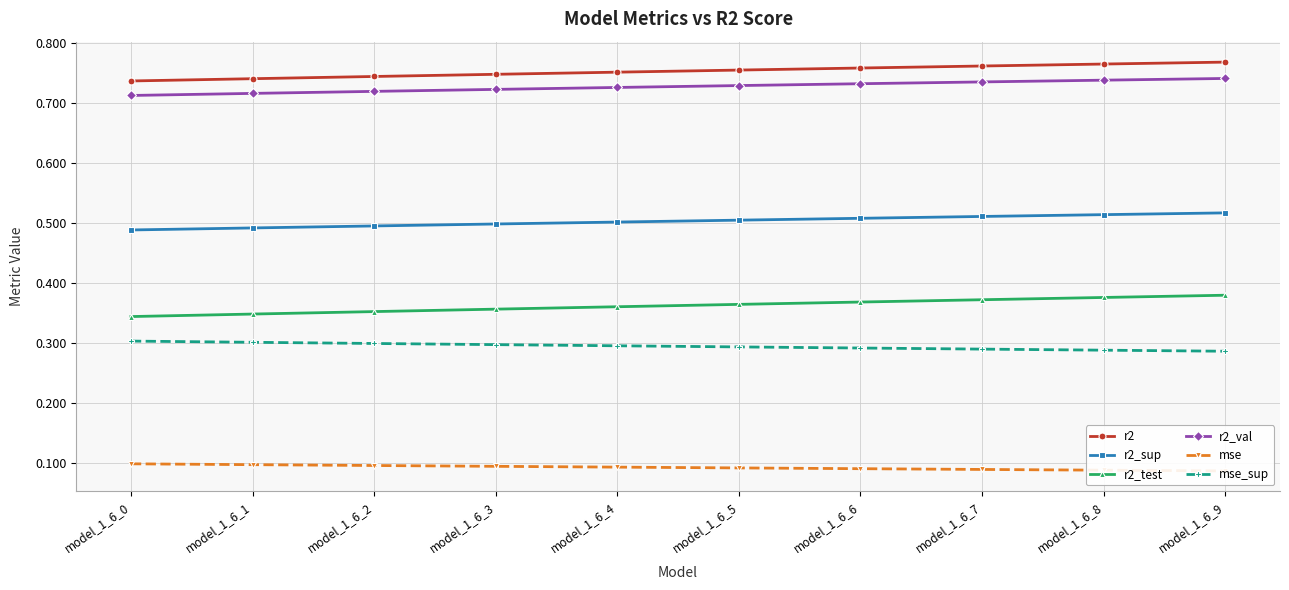

What is the minimum value for r2_val?

0.7